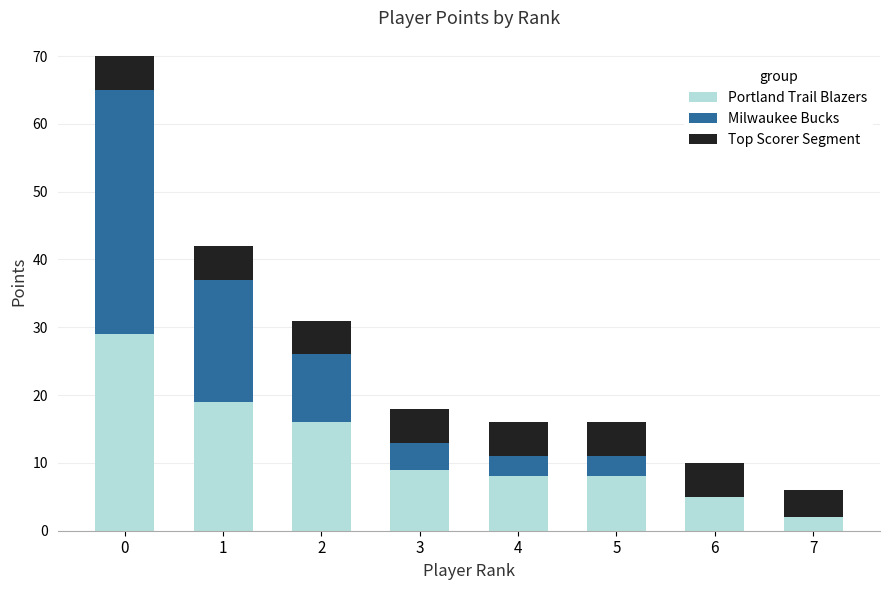

Rank the categories by Top Scorer Segment value from highest to lowest.

0, 1, 2, 3, 4, 5, 6, 7